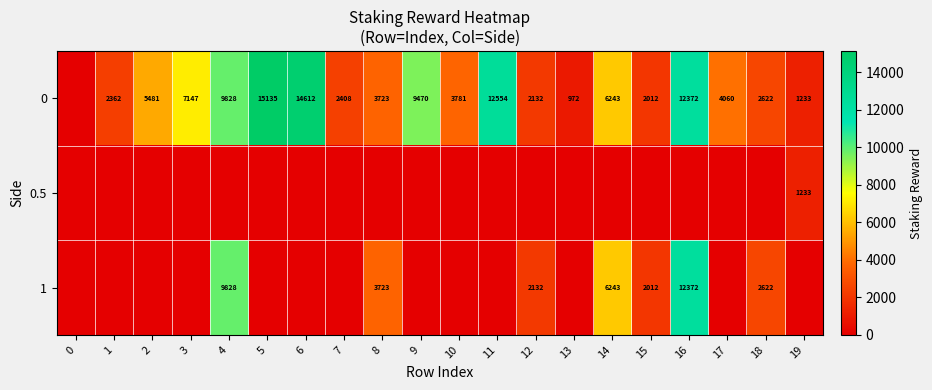

Count the number of categories in the chart.

20